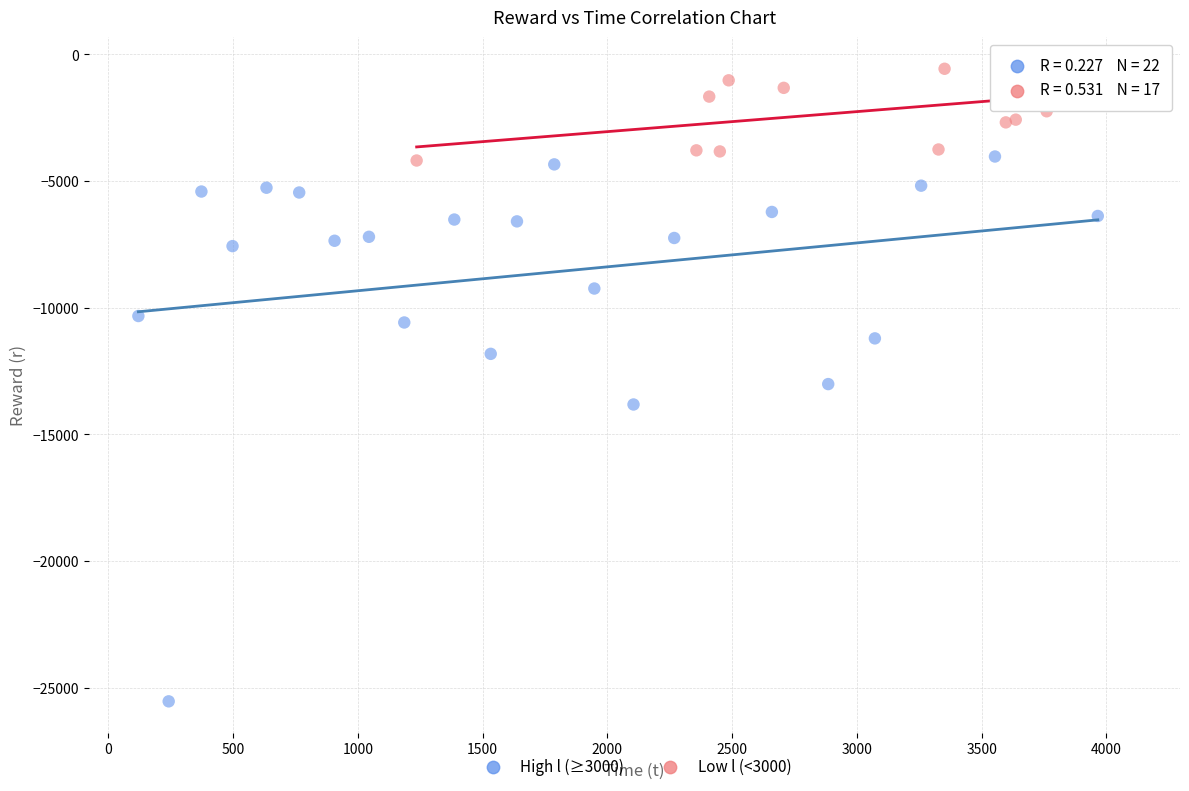

Which series contains the highest Y value?

Low l (<3000)